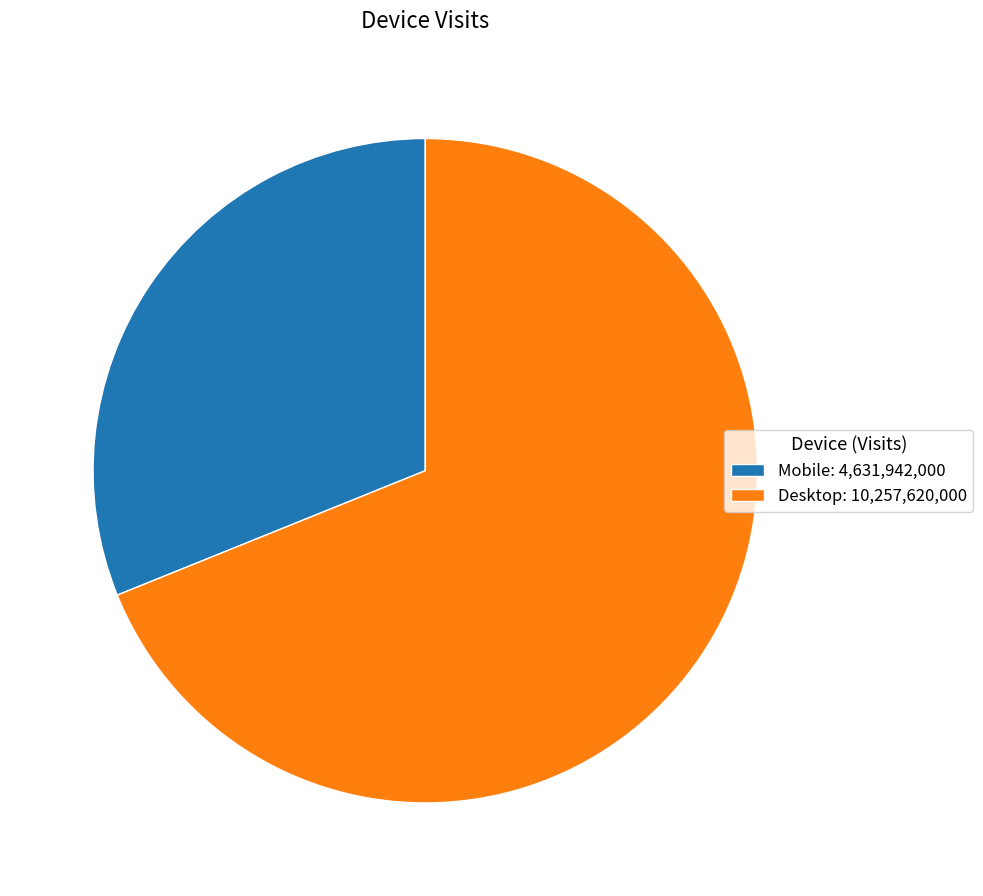

The Mobile slice represents 31% of the pie. True or false?

True